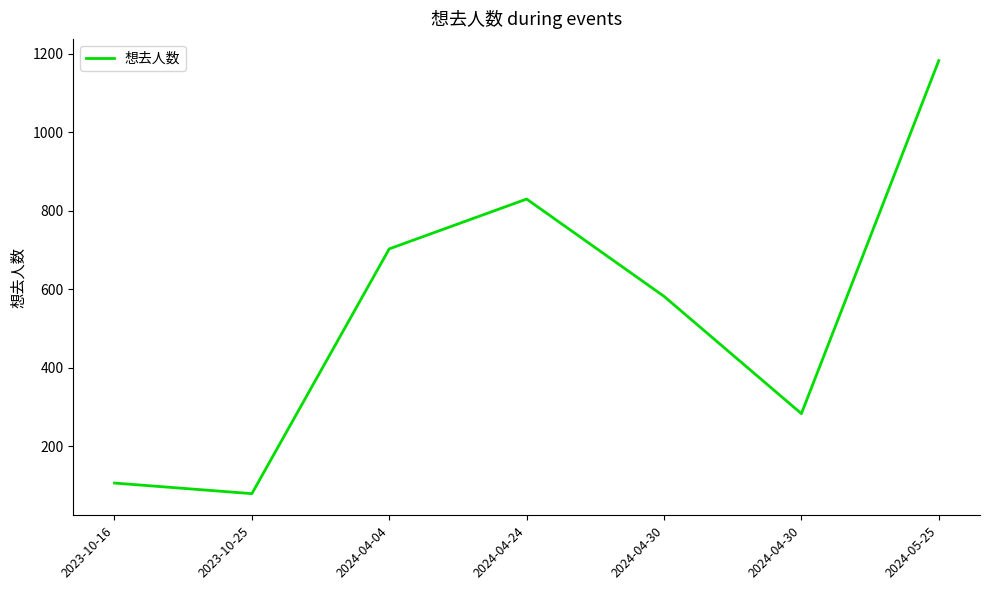

What is the difference between the second highest and minimum values?

751